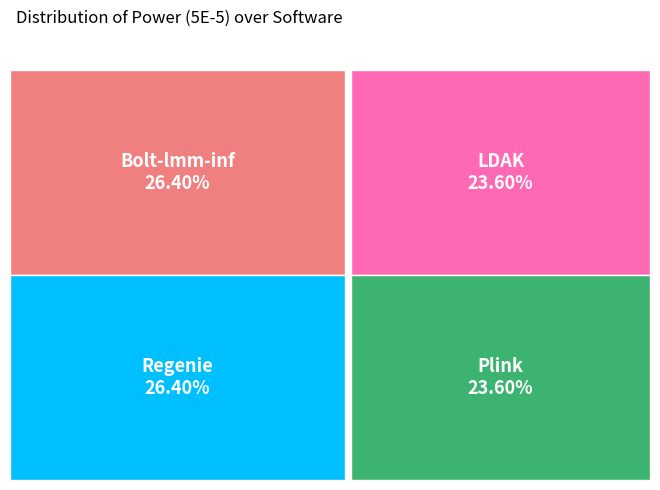

How much of the chart is everything except Bolt-lmm-inf?

73.6%